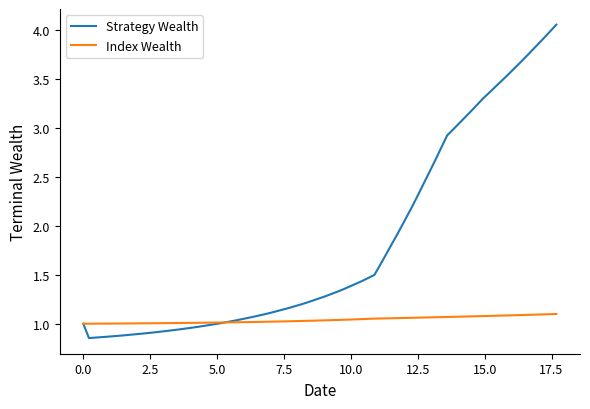

Which series has the widest spread of values?

Strategy Wealth